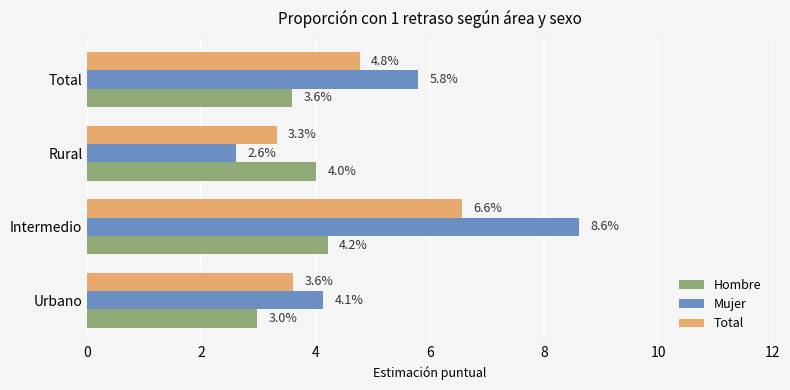

Which series has the widest spread of values?

Mujer